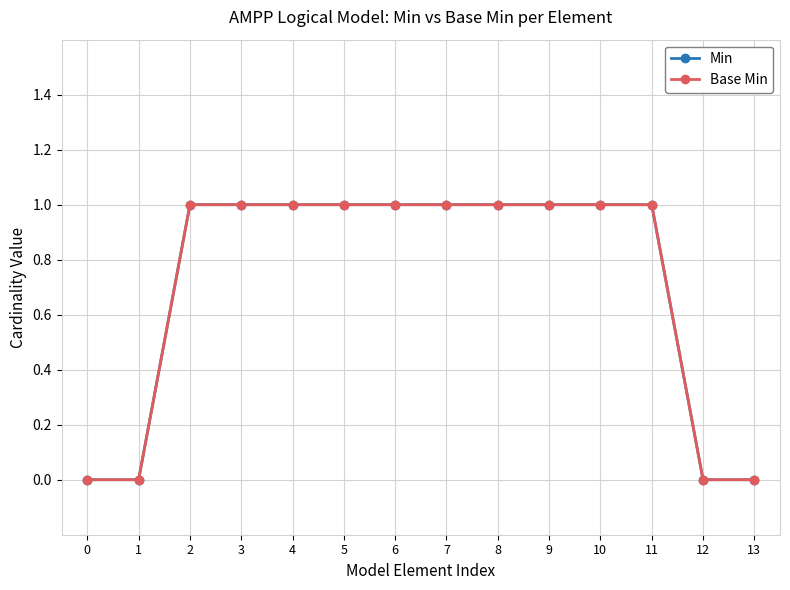

Does the chart have visible grid lines?

Yes